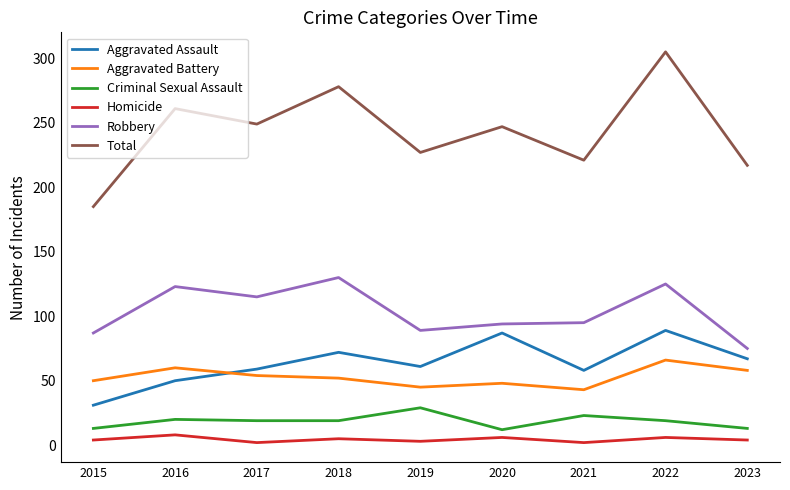

At which category is the sum across all series the highest?

2022